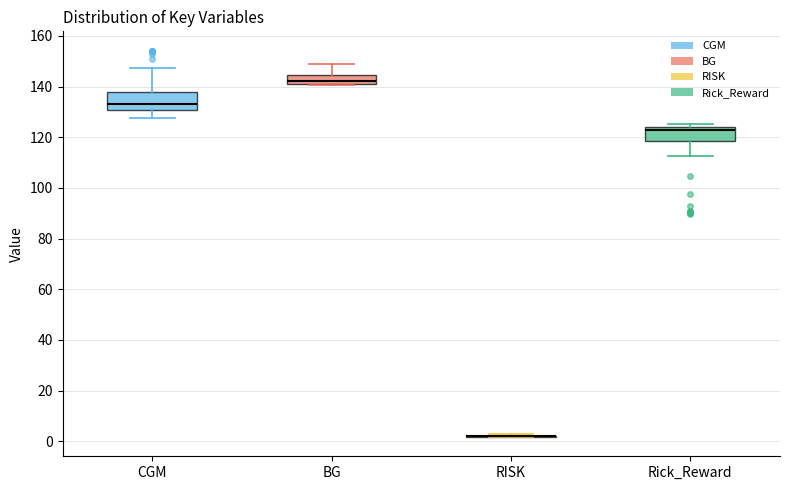

Reading left to right, transcribe this box plot: for each box, give where its median line is, the range the box spans, and where its two whiskers end, as read against the y-axis. The values are not printed on the chart, so give them approximately, as read against the axis.

CGM: median 134, box 130 to 138, whiskers 128 to 148
BG: median 142 (just above the box's lower edge), box 142 to 144, whiskers 140 to 148
RISK: box collapsed to a line at 2, whiskers 2 to 2
Rick_Reward: median 122, box 118 to 124, whiskers 112 to 126